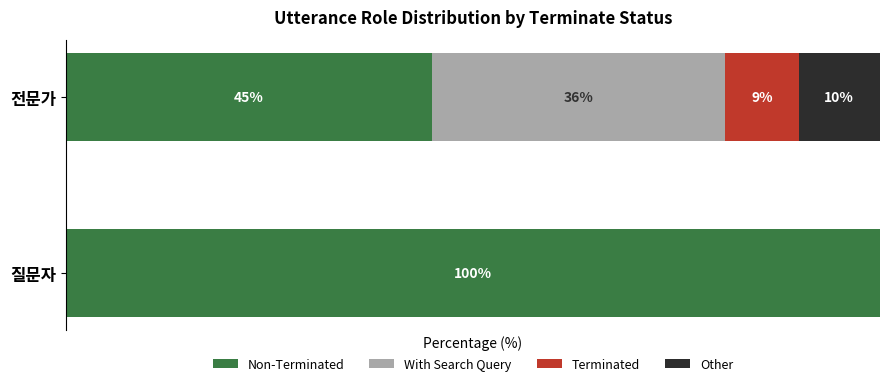

The value of 질문자 at 3 is 3. True or false?

False